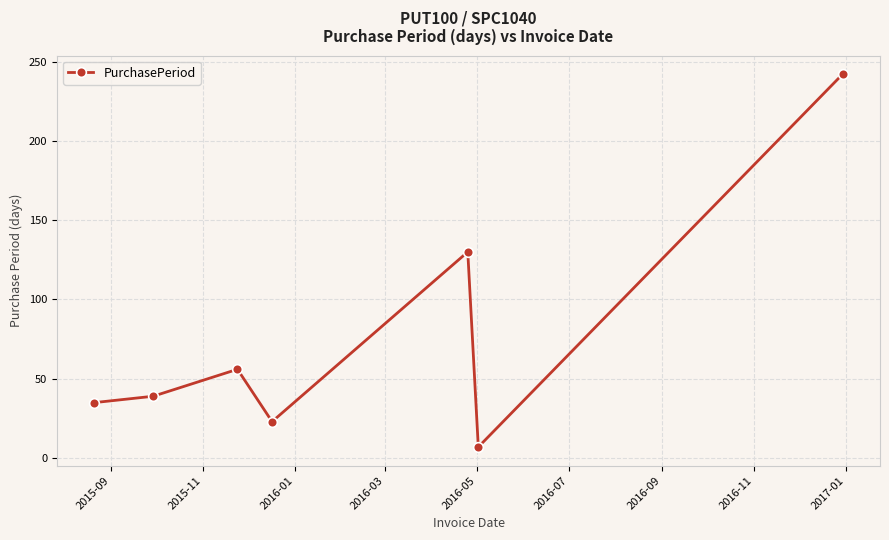

True or false: the data has more than 0 interior local peaks.

True